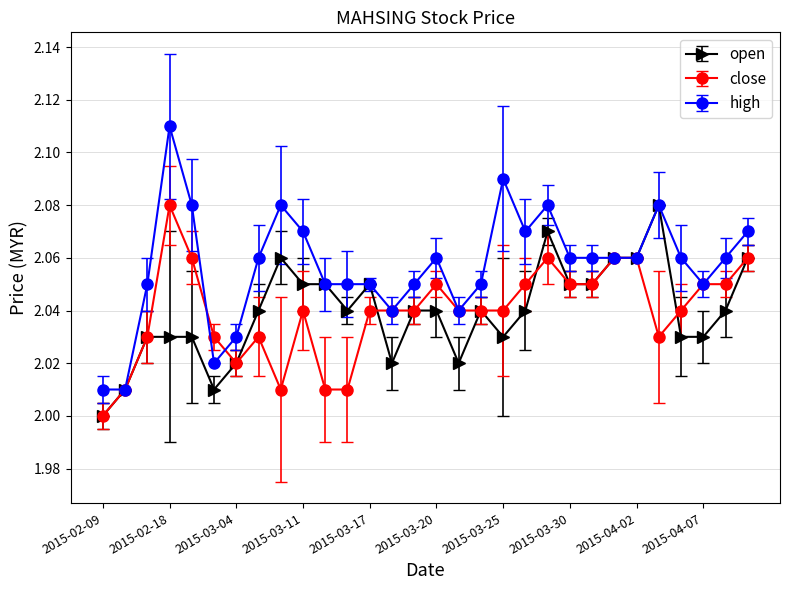

True or false: close has more than 0 points higher than both neighbors.

True